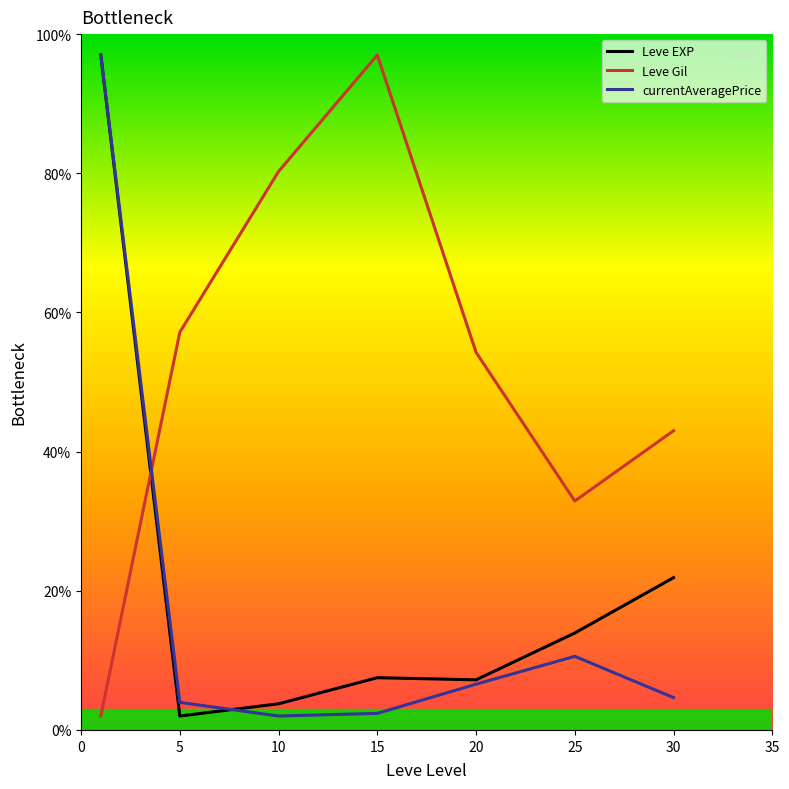

What is the minimum value for Leve EXP?

2.0